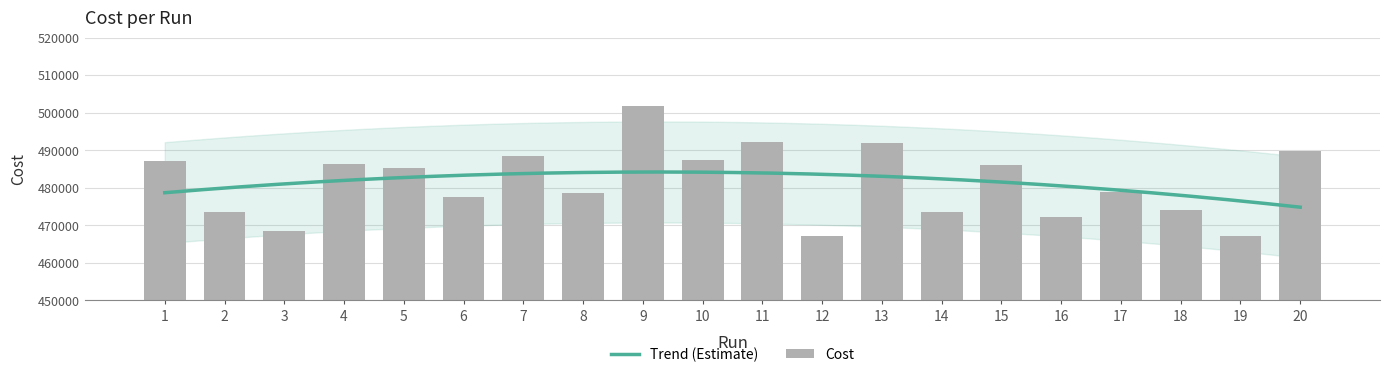

List the labels in order of value, largest first.

9, 11, 13, 20, 7, 10, 1, 4, 15, 5, 17, 8, 6, 18, 14, 2, 16, 3, 12, 19